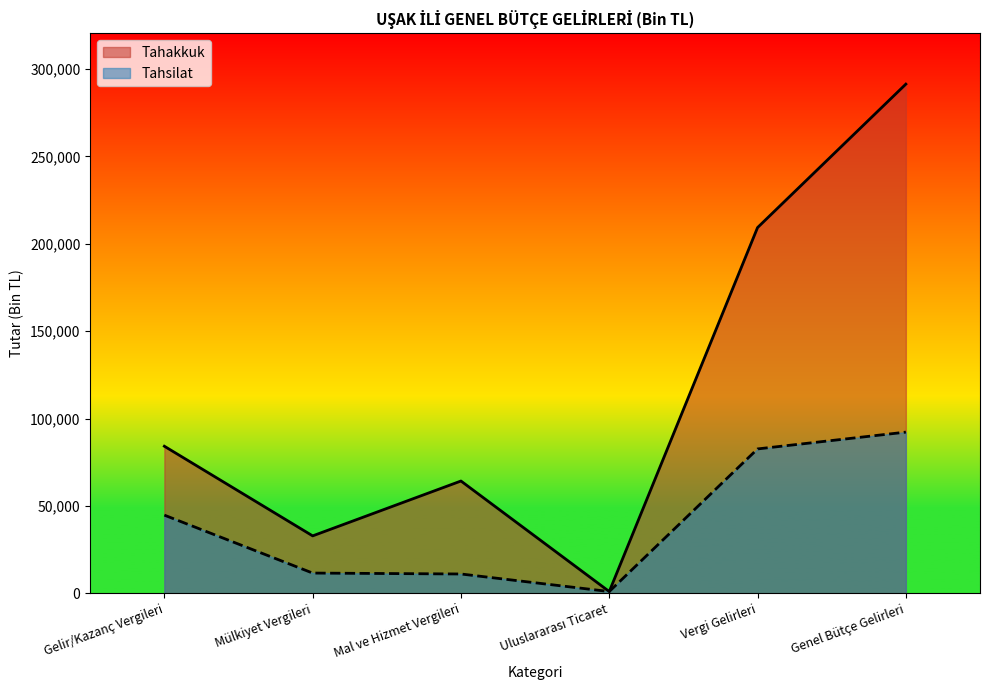

Where is the first local minimum for Tahsilat?

Uluslararası Ticaret